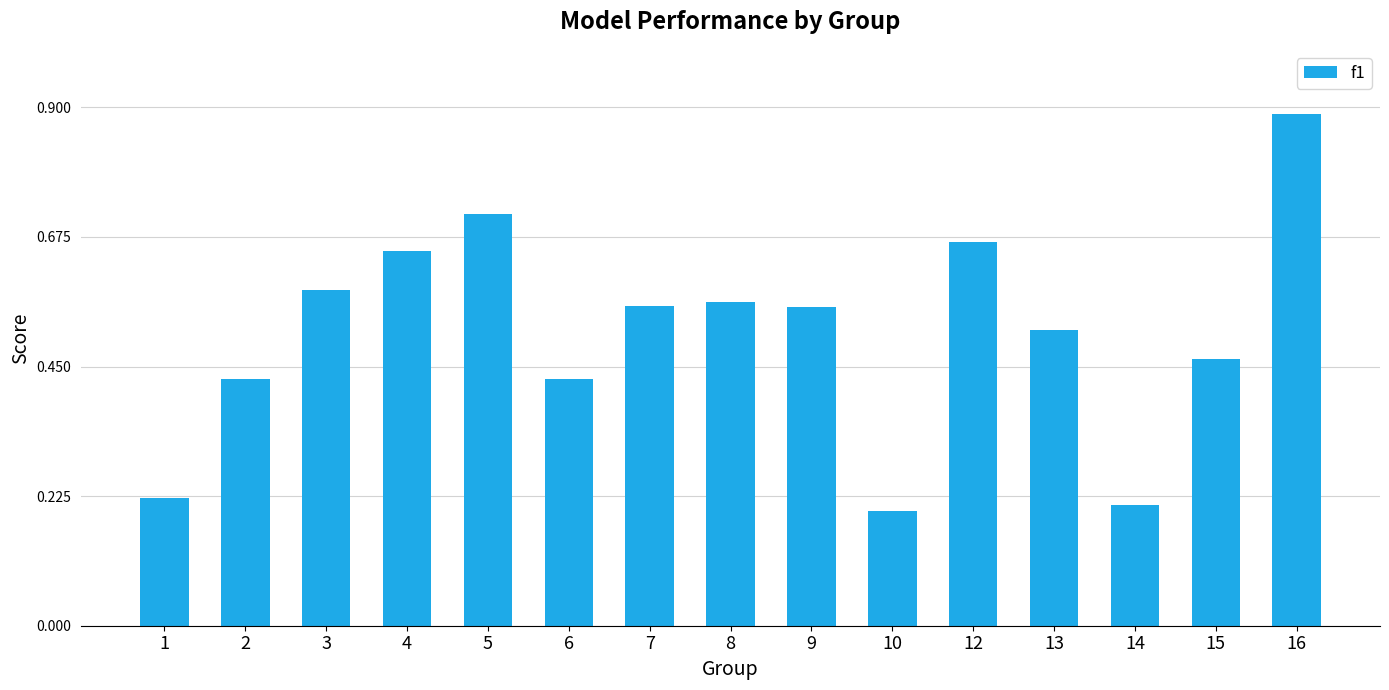

Between 12 and 9, which is larger?

12